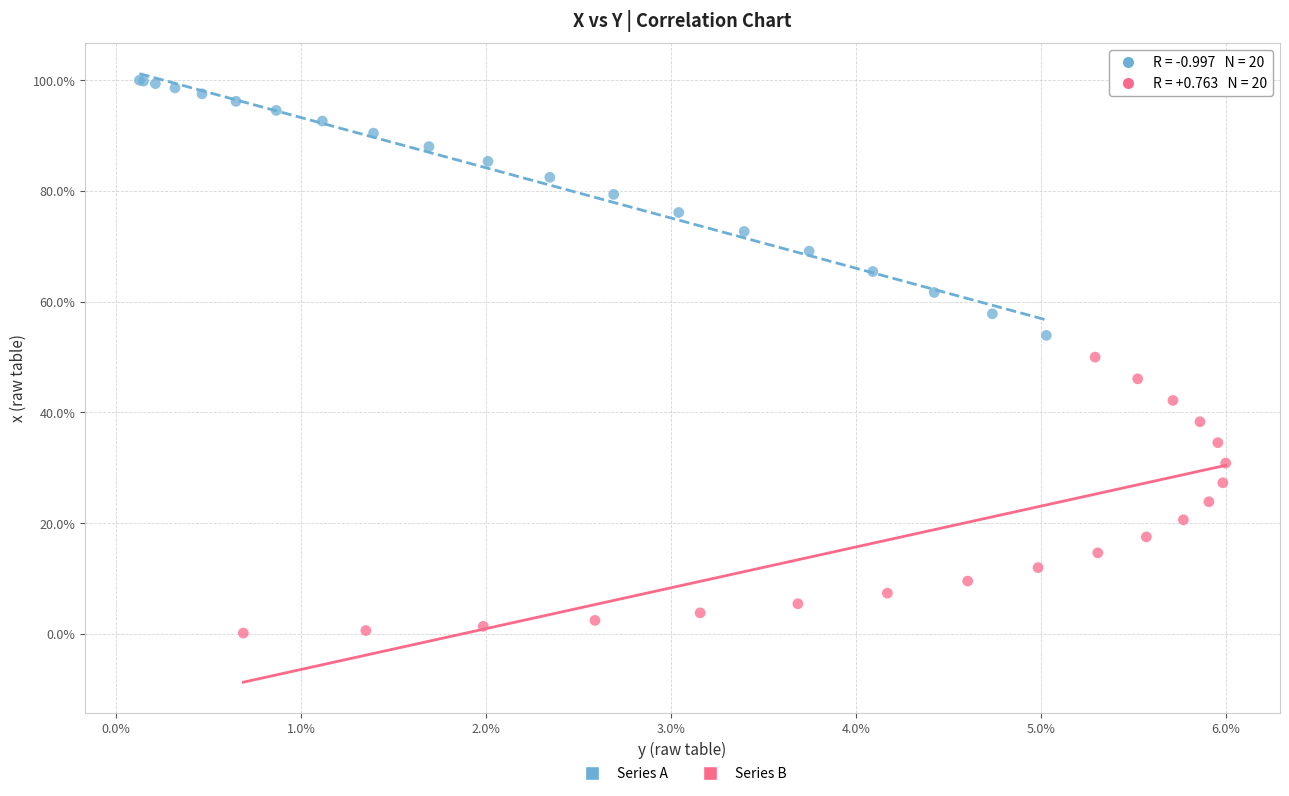

Which series contains the lowest Y value?

Series B